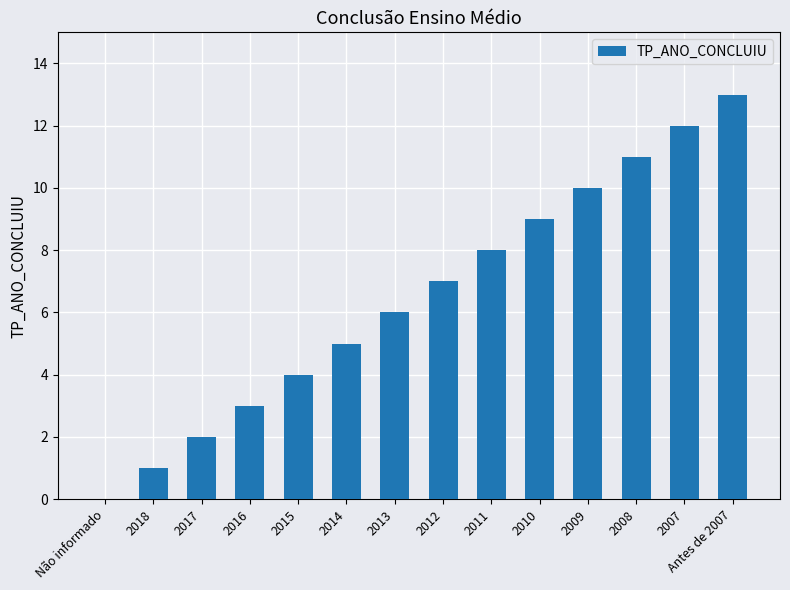

The value at 2014 is 5. True or false?

True